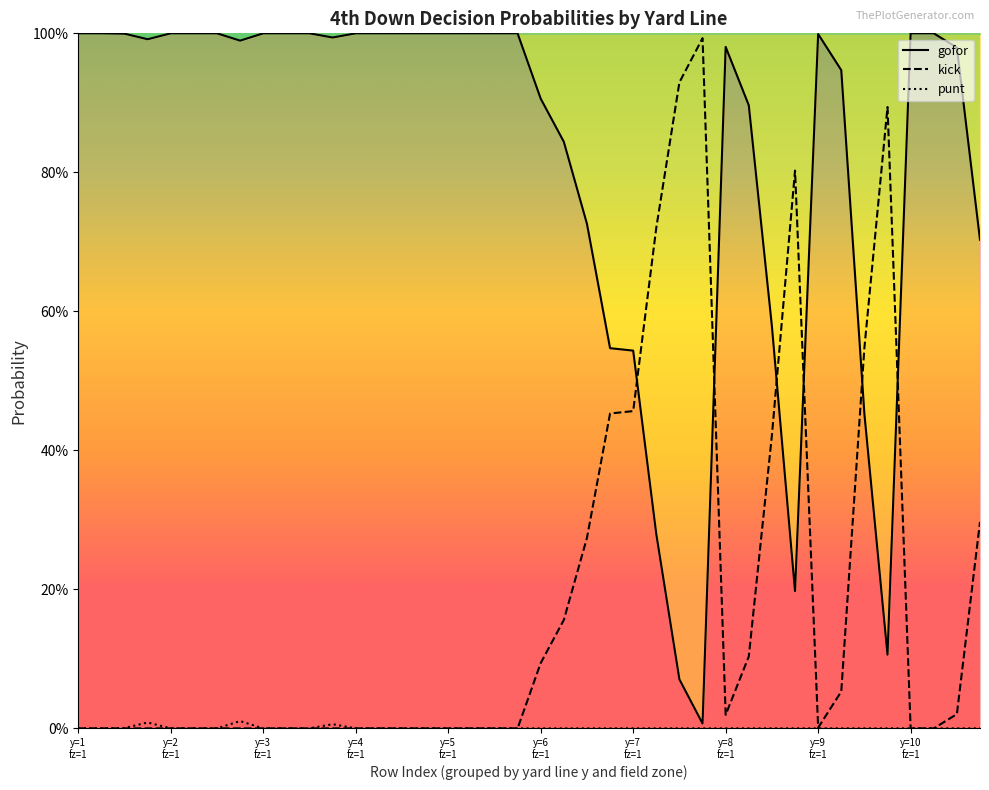

How many lines are shown in the chart?

3